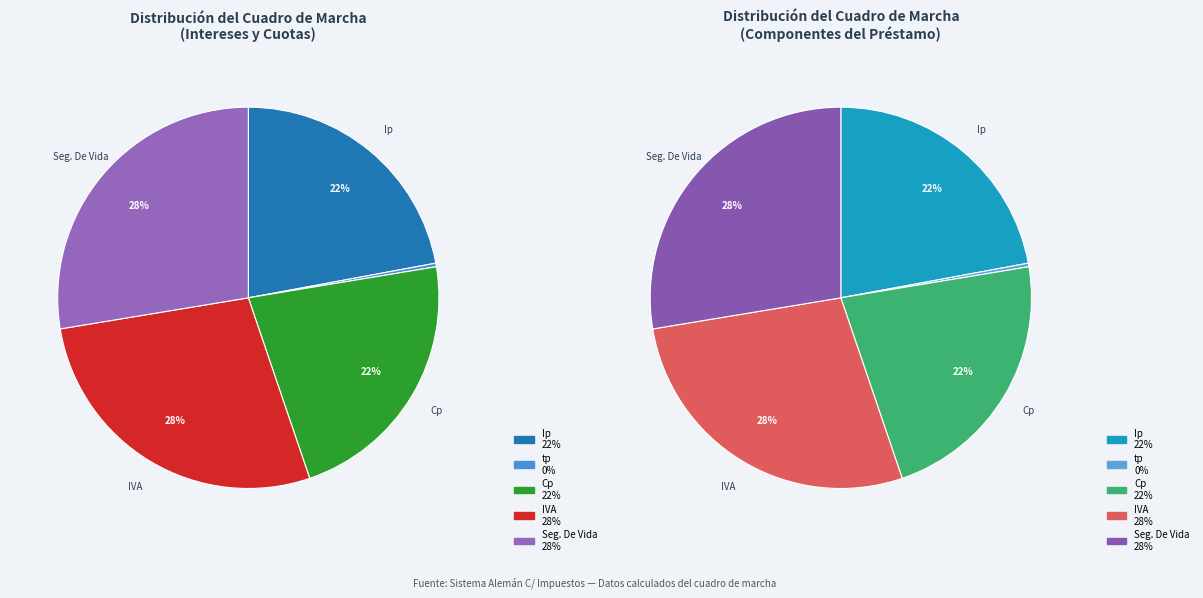

Which slice is the largest?

IVA